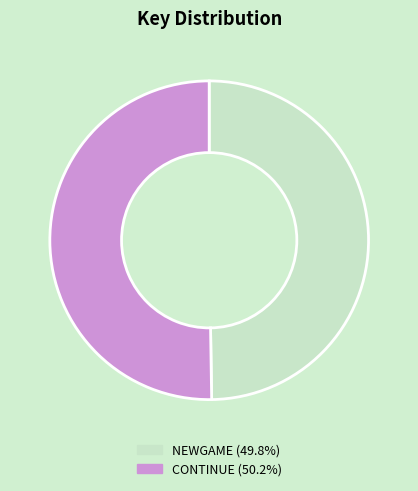

Approximately how many times larger is the value at NEWGAME (49.8%) compared to CONTINUE (50.2%)?

1.0